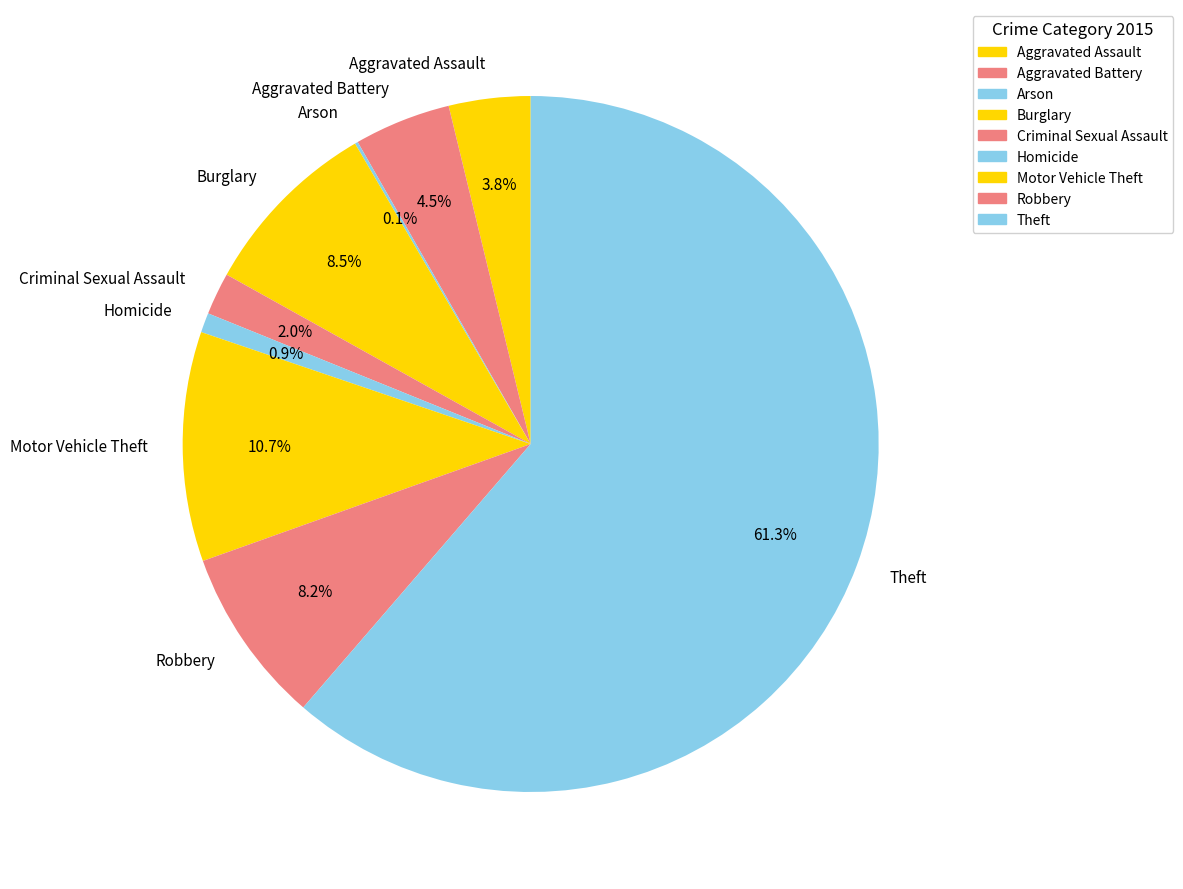

To the nearest percent, what percentage of the pie is Criminal Sexual Assault?

2%